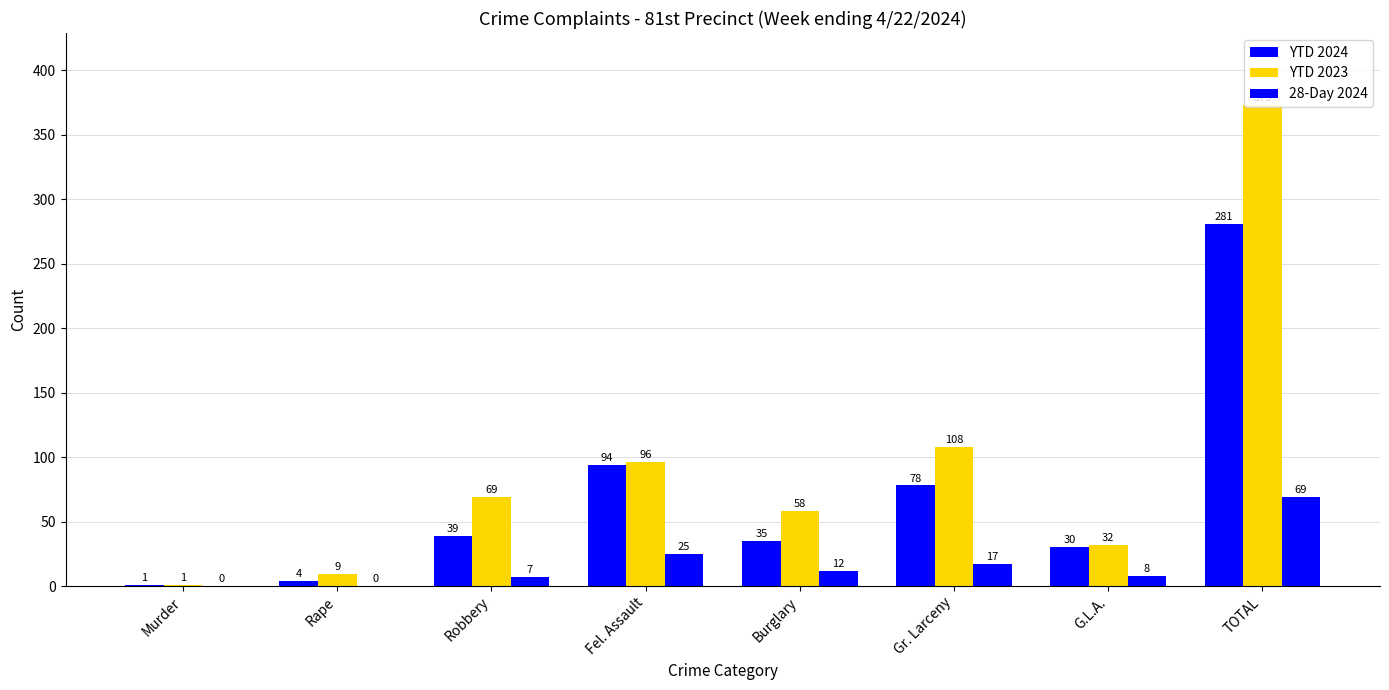

How many categories are shown in the chart?

8